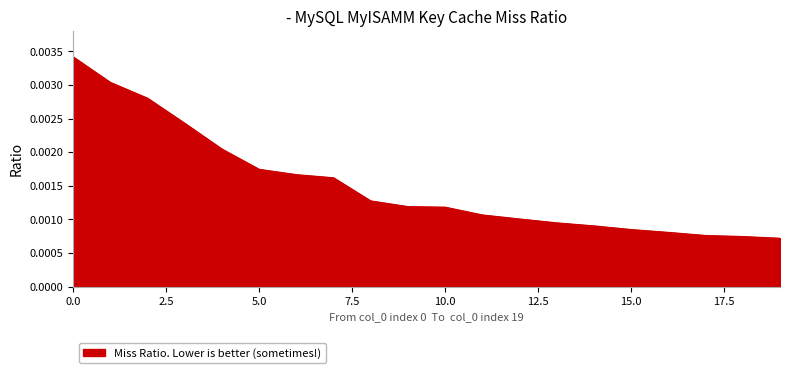

Rank the categories by value from lowest to highest.

19, 18, 17, 16, 15, 14, 13, 12, 11, 10, 9, 8, 7, 6, 5, 4, 3, 2, 1, 0